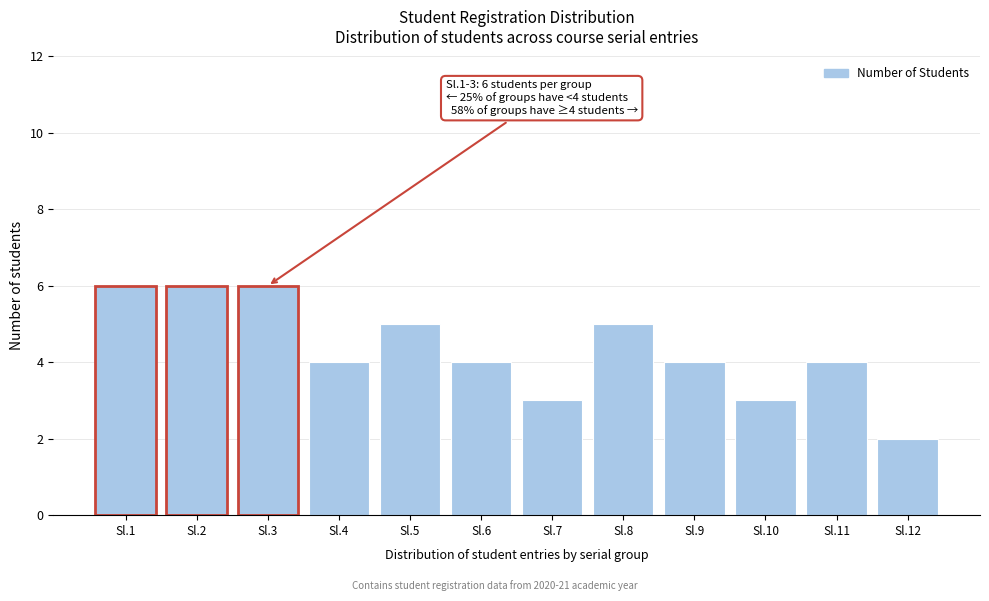

Reading right to left, what are all the values shown in this chart?

Sl.12=2	Sl.11=4	Sl.10=3	Sl.9=4	Sl.8=5	Sl.7=3	Sl.6=4	Sl.5=5	Sl.4=4	Sl.3=6	Sl.2=6	Sl.1=6